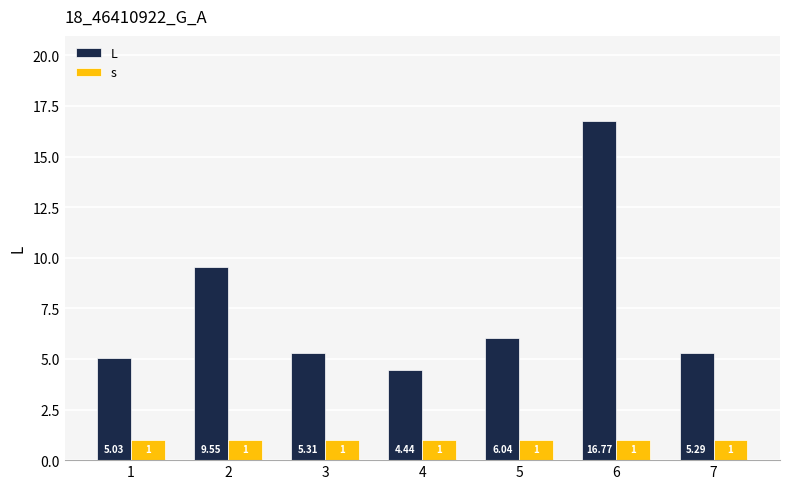

What is the total value across all series at 5?

7.0